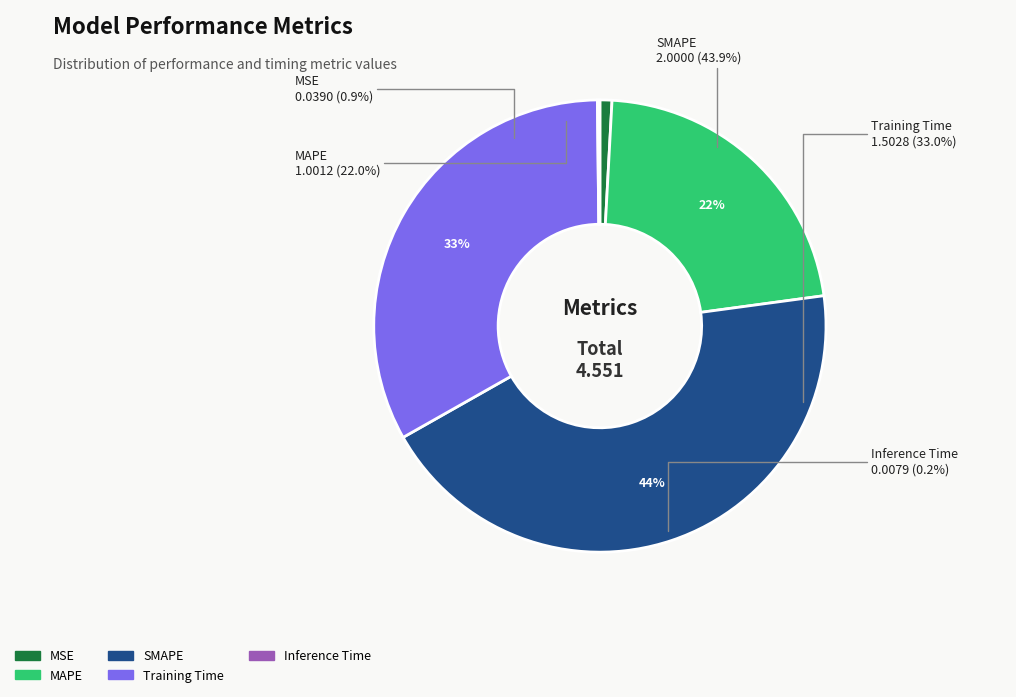

Is it true that Training Time is 45% of the pie?

False